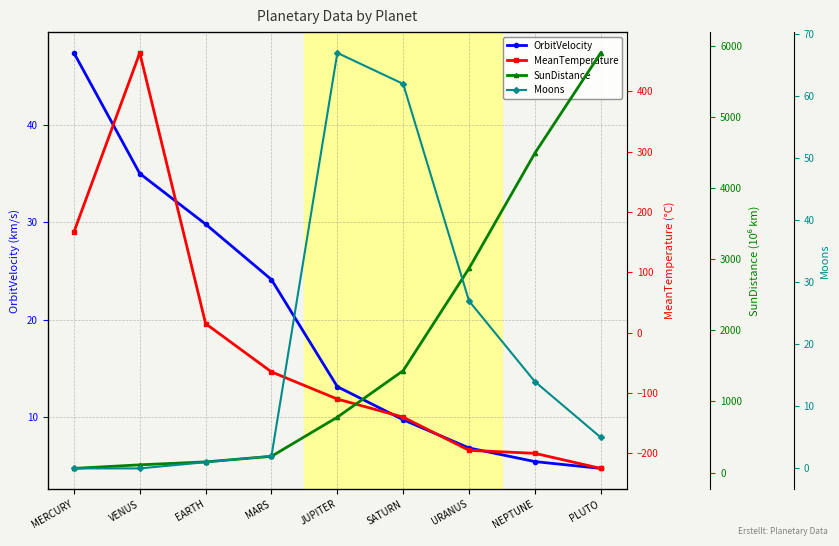

Reading left to right, transcribe all the data shown in this chart.

OrbitVelocity: MERCURY=47.4	VENUS=35.0	EARTH=29.8	MARS=24.1	JUPITER=13.1	SATURN=9.7	URANUS=6.8	NEPTUNE=5.4	PLUTO=4.7
MeanTemperature: MERCURY=167.0	VENUS=464.0	EARTH=15.0	MARS=-65.0	JUPITER=-110.0	SATURN=-140.0	URANUS=-195.0	NEPTUNE=-200.0	PLUTO=-225.0
SunDistance: MERCURY=57.9	VENUS=108.2	EARTH=149.6	MARS=227.9	JUPITER=778.6	SATURN=1433.5	URANUS=2872.5	NEPTUNE=4495.1	PLUTO=5906.4
Moons: MERCURY=0.0	VENUS=0.0	EARTH=1.0	MARS=2.0	JUPITER=67.0	SATURN=62.0	URANUS=27.0	NEPTUNE=14.0	PLUTO=5.0